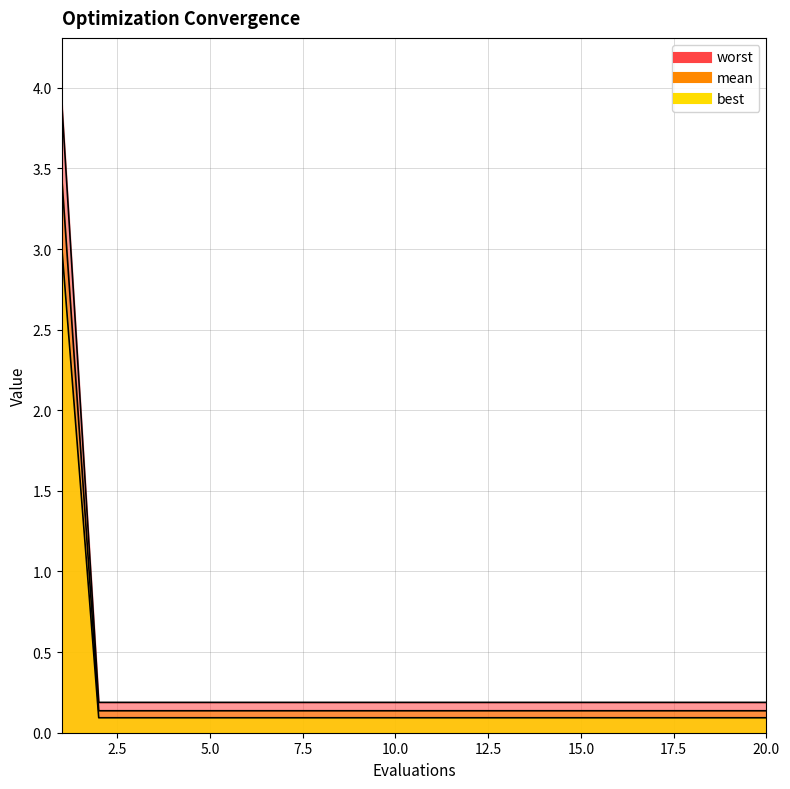

At 1, list the series in order from largest to smallest.

mean, best, worst